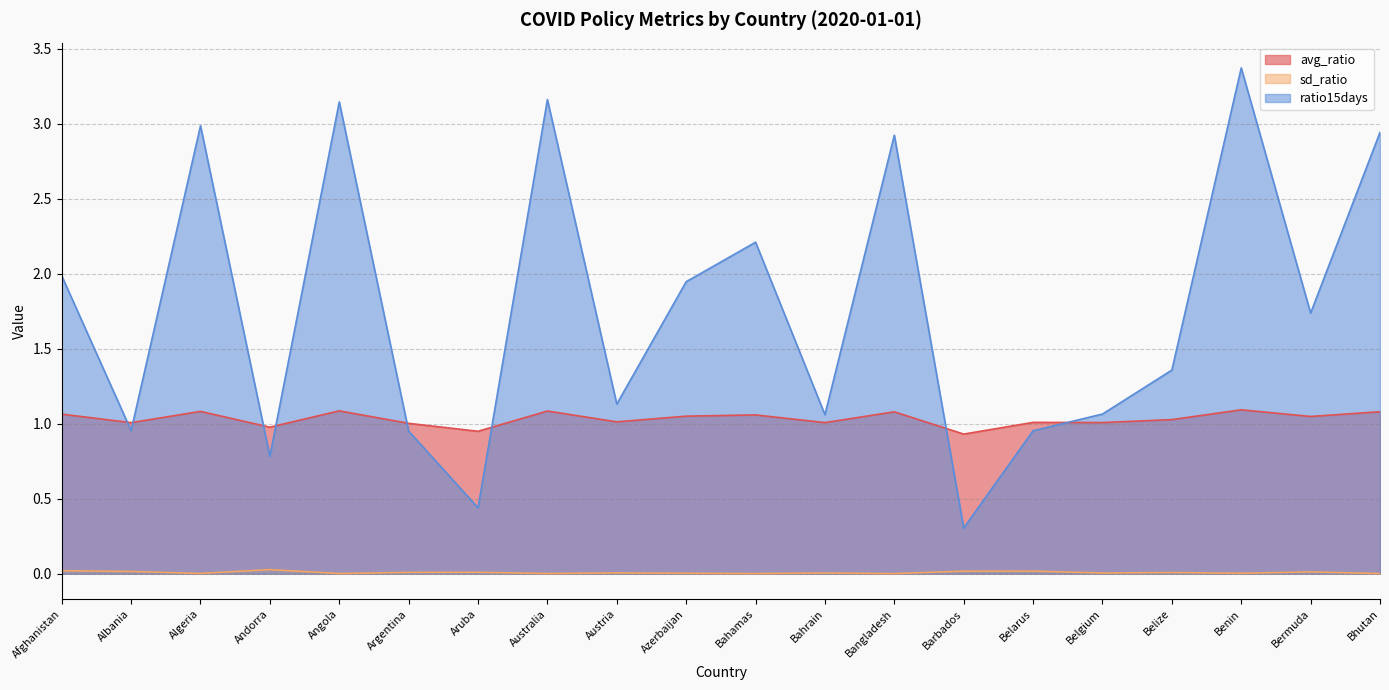

The value of avg_ratio at Belarus is 0.4. True or false?

False